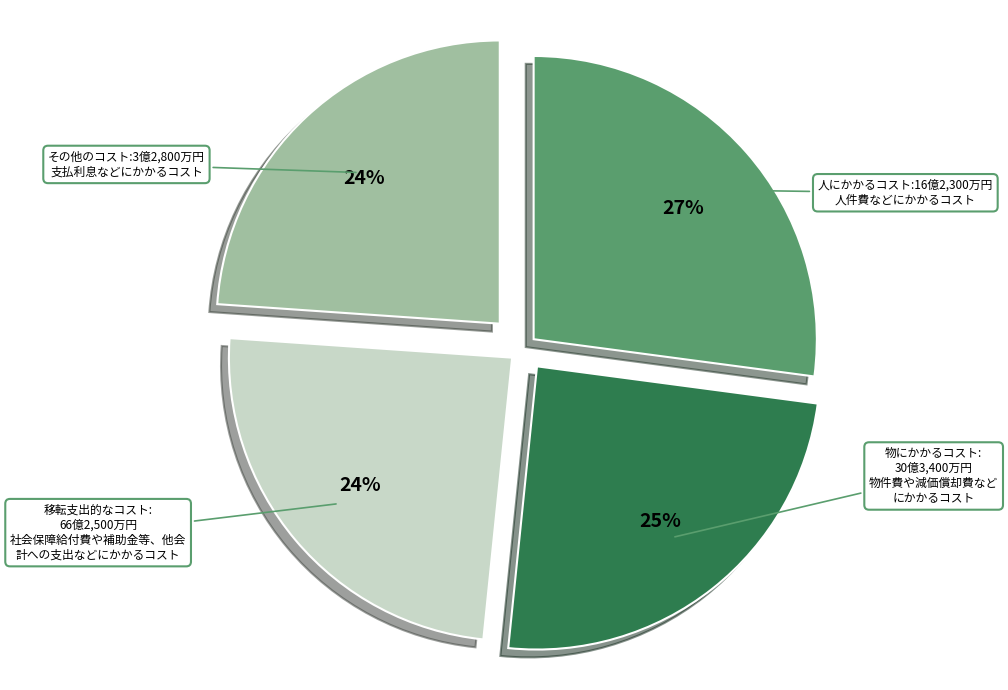

Which slice is the largest?

人にかかるコスト:16億2,300万円 人件費などにかかるコスト